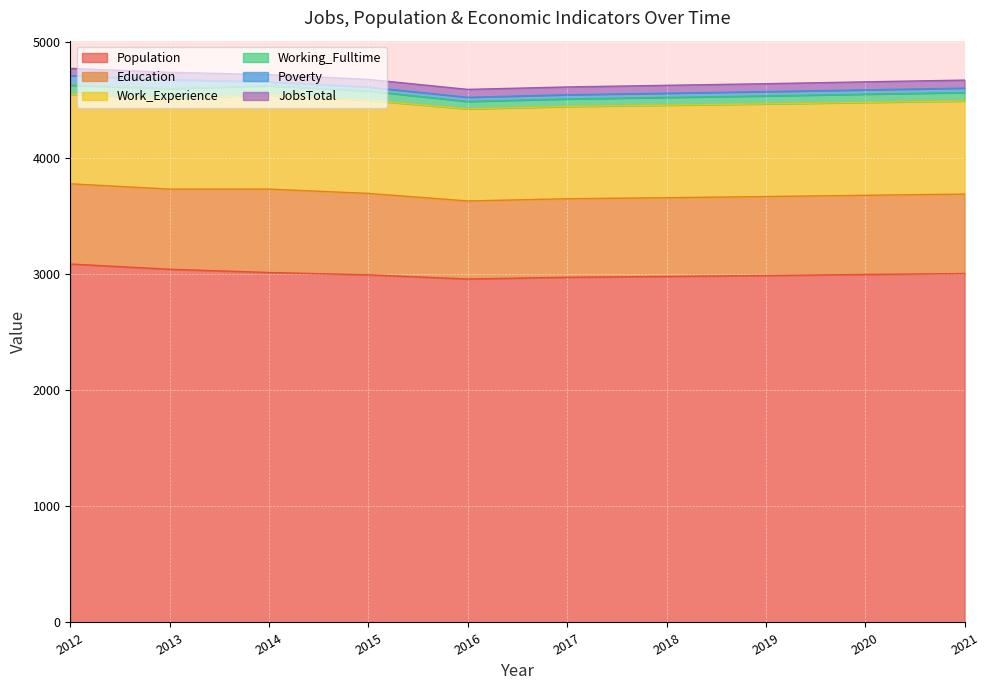

At how many categories does at least one series exceed 247?

10